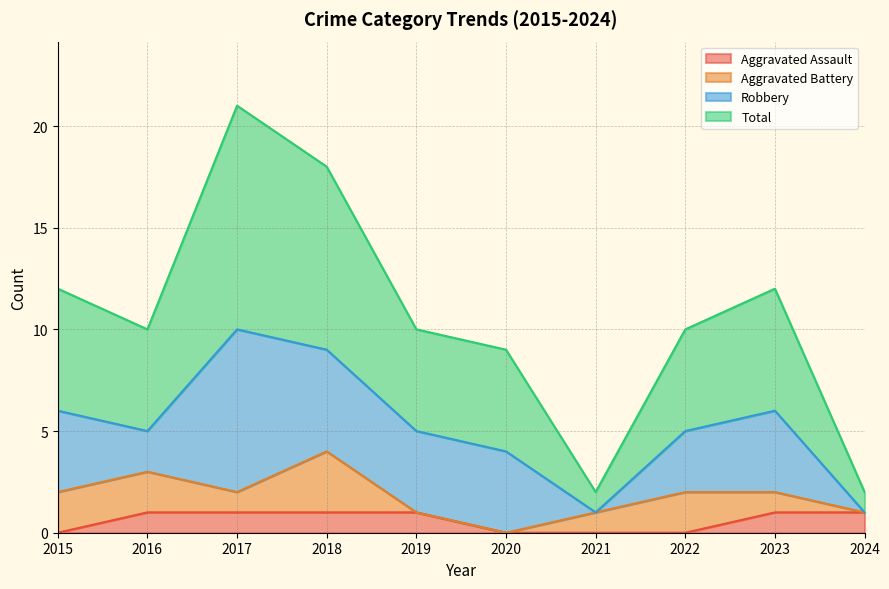

The Aggravated Assault series shows 2 at 2016. True or false?

False